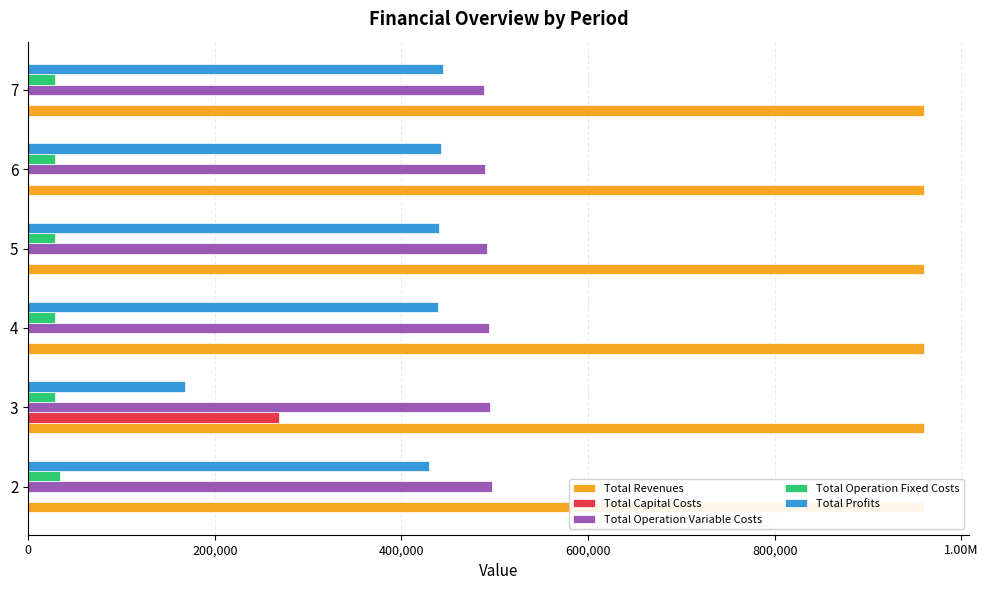

Which series has the largest total across all categories?

Total Operation Variable Costs